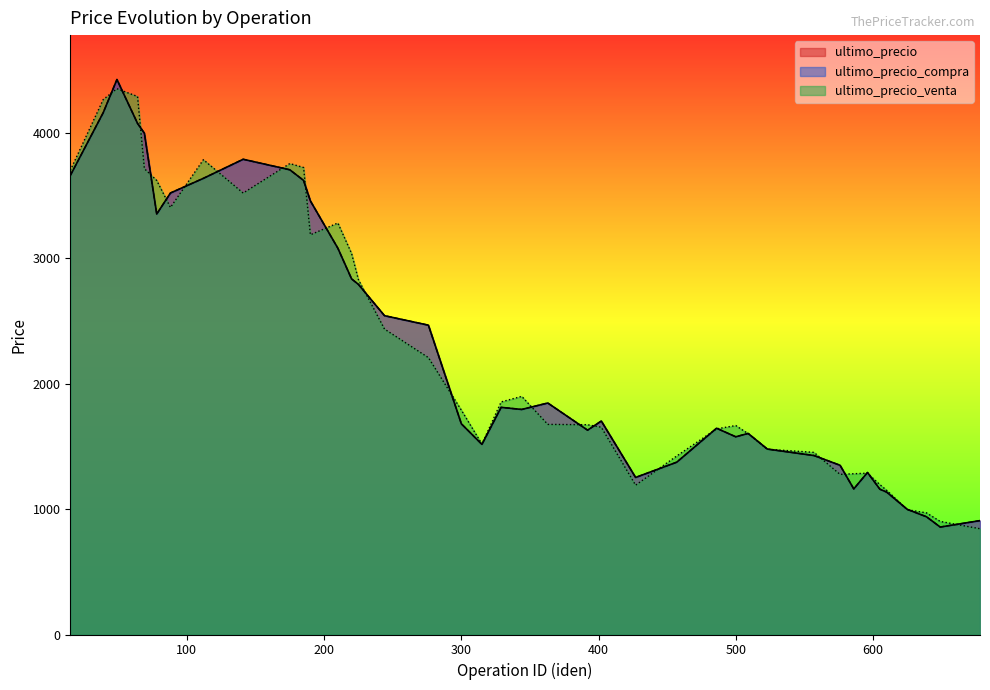

What is the sum of the ultimo_precio_venta values at 678 and 49?

5196.9